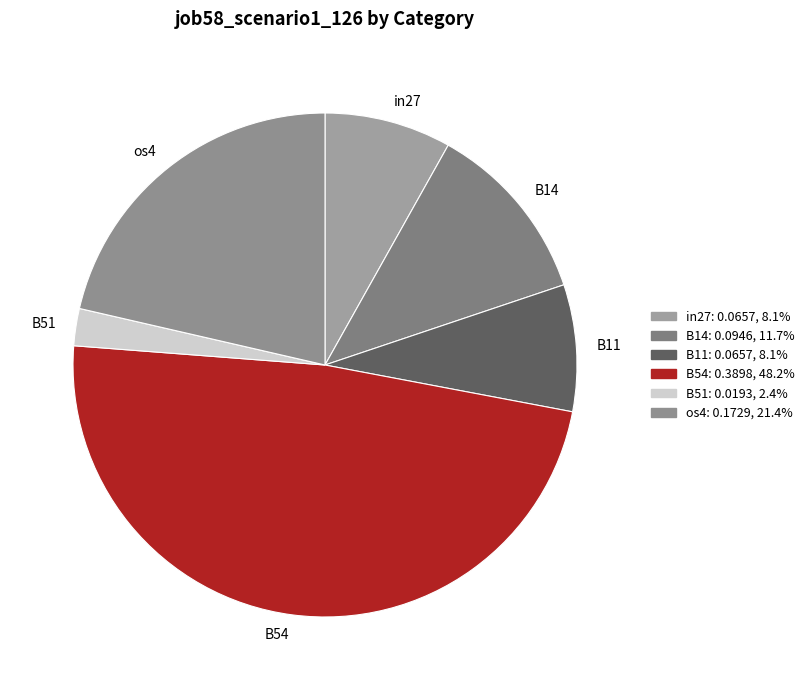

Approximately how many times larger is the value at B54 compared to B14?

4.1